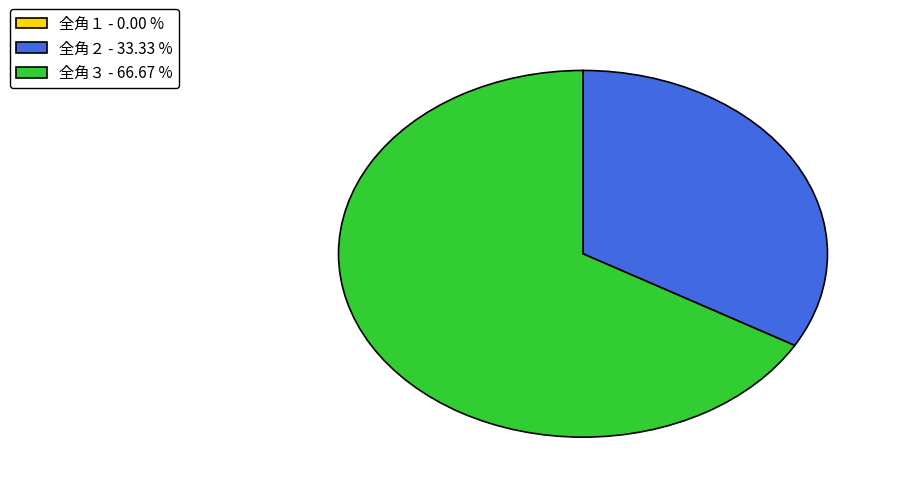

Which has a higher value, 全角２ - 33.33 % or 全角３ - 66.67 %?

全角３ - 66.67 %